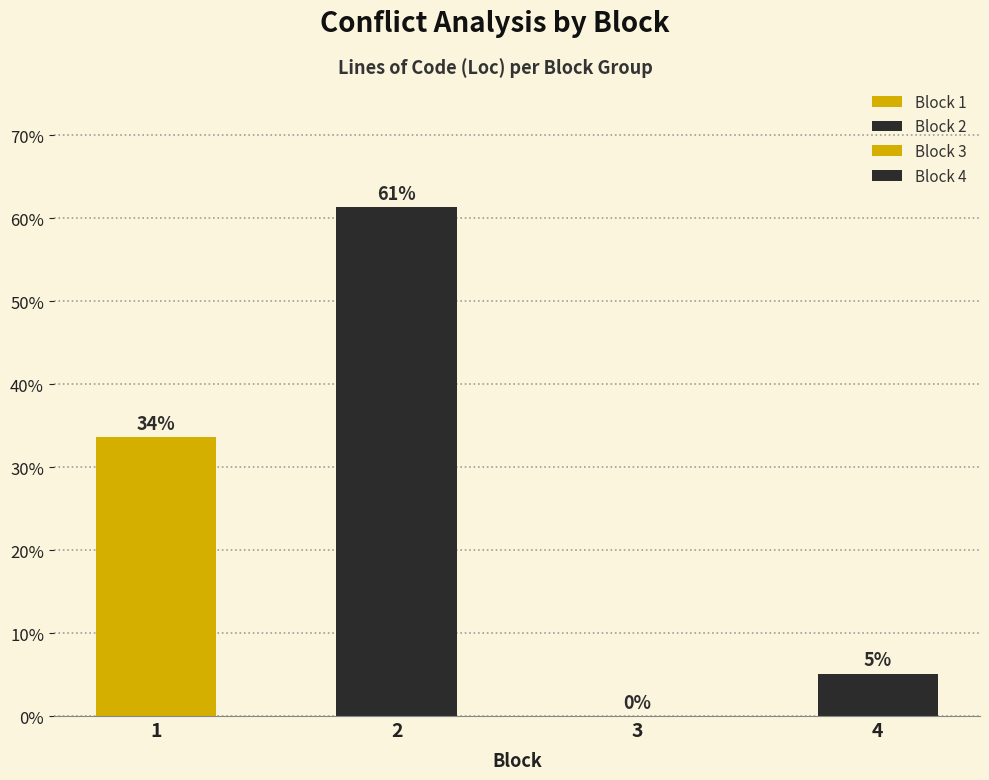

What is the average value of the Block series?

2